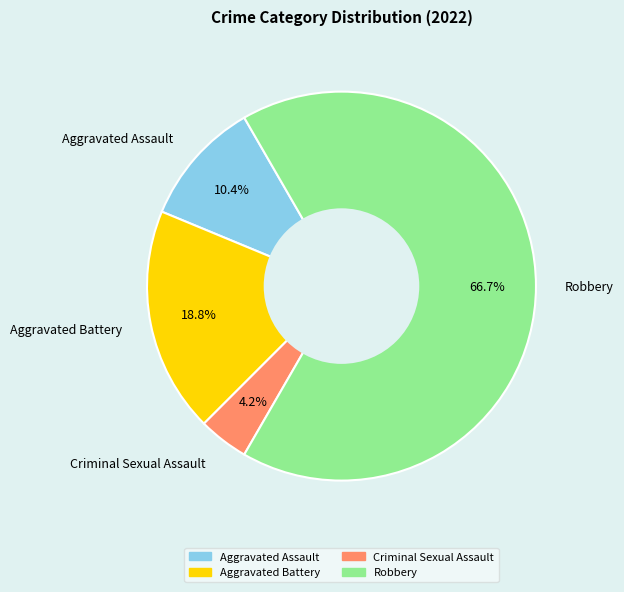

Rank the categories by value from highest to lowest.

Robbery, Aggravated Battery, Aggravated Assault, Criminal Sexual Assault